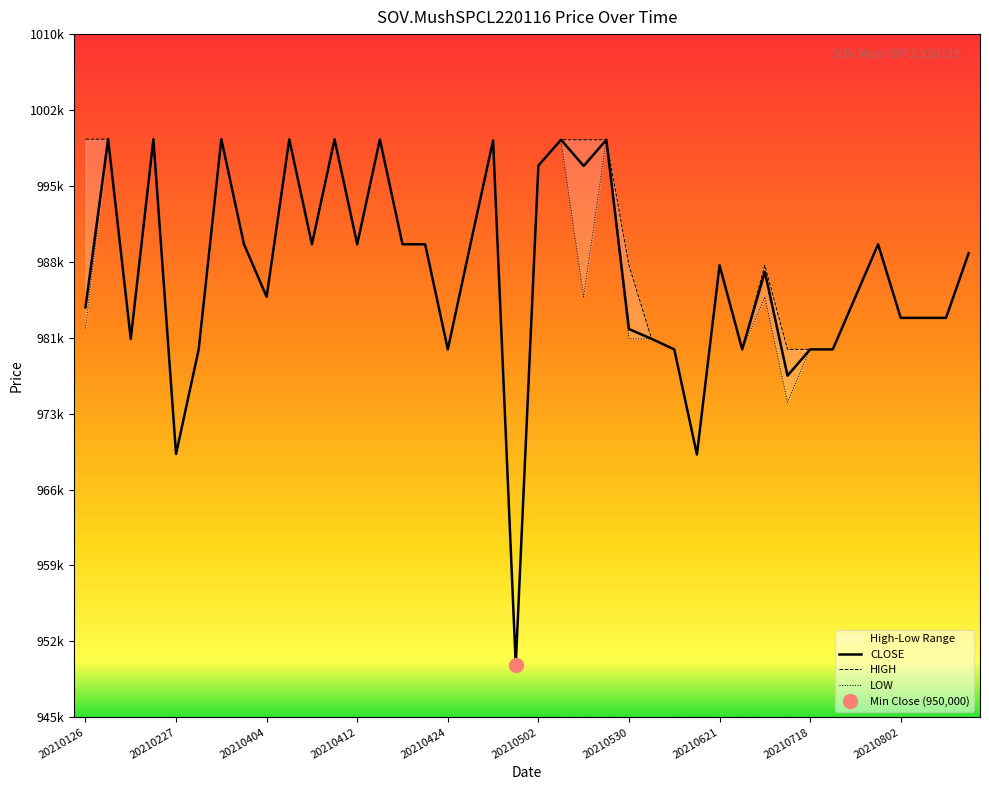

What is the lowest value of the CLOSE series?

950000